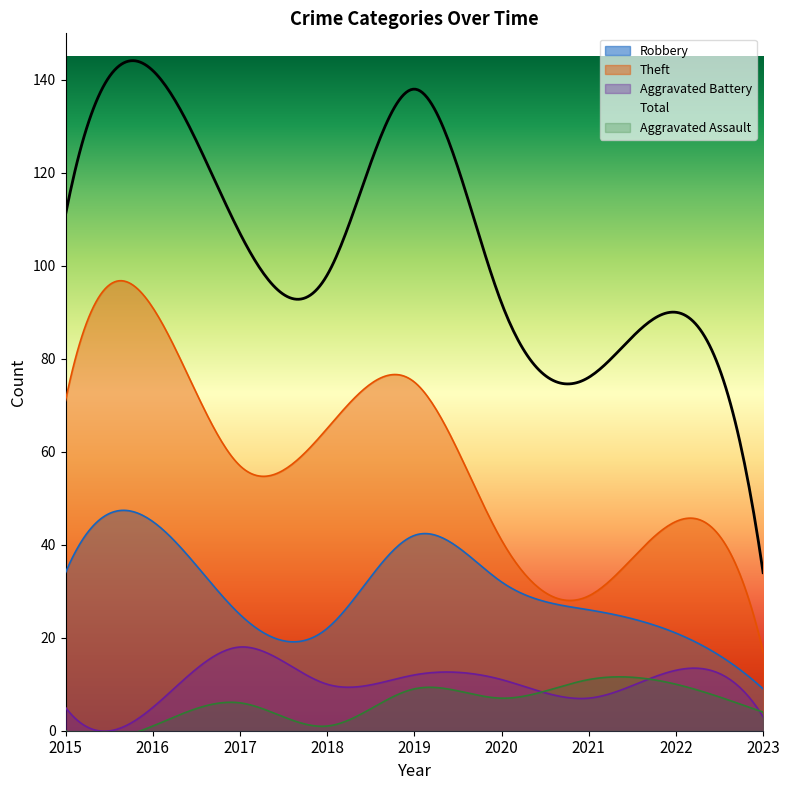

Between 2019 and 2023, which series saw the biggest shift?

Total